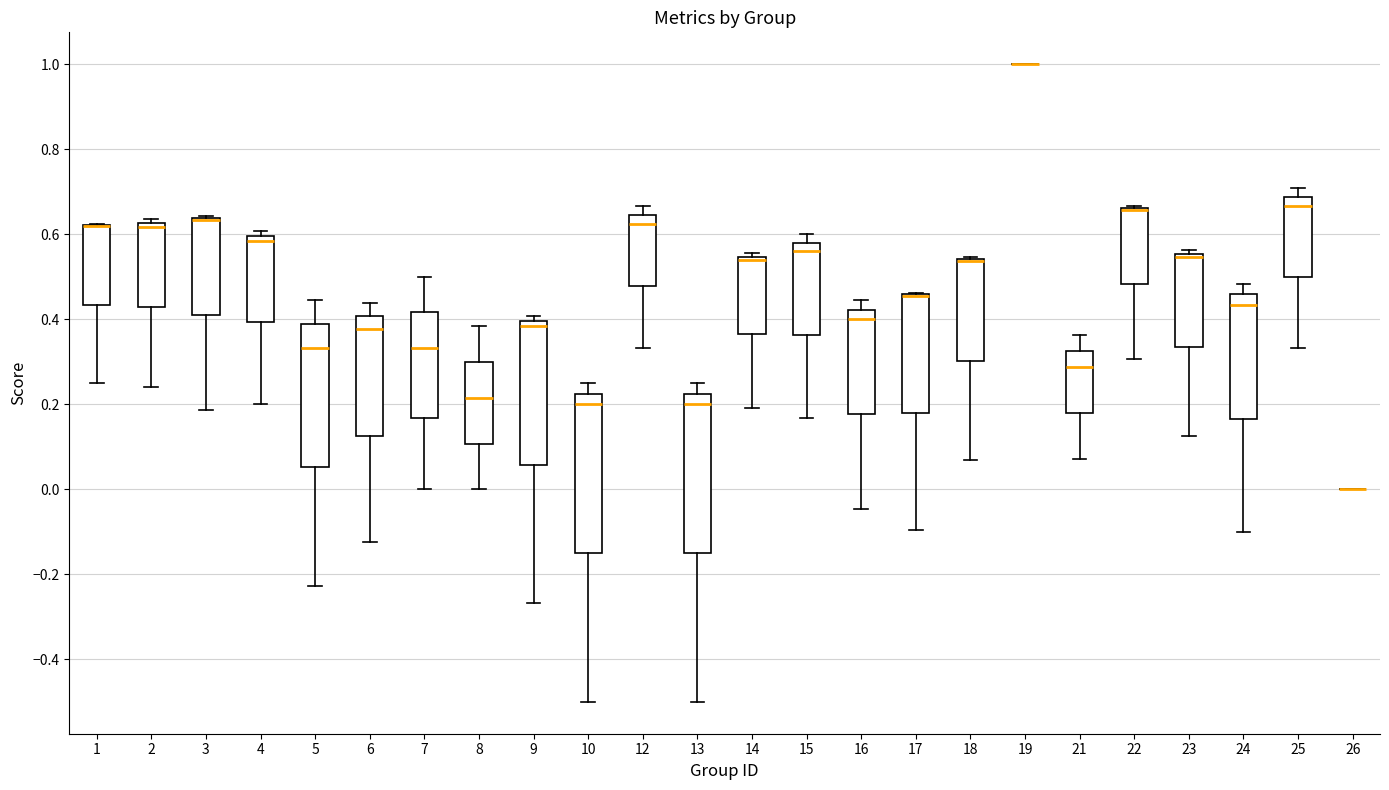

Where does the median line of the box at x = 12 sit on the y-axis? The values are not printed on the chart, so give them approximately, as read against the axis.

0.62